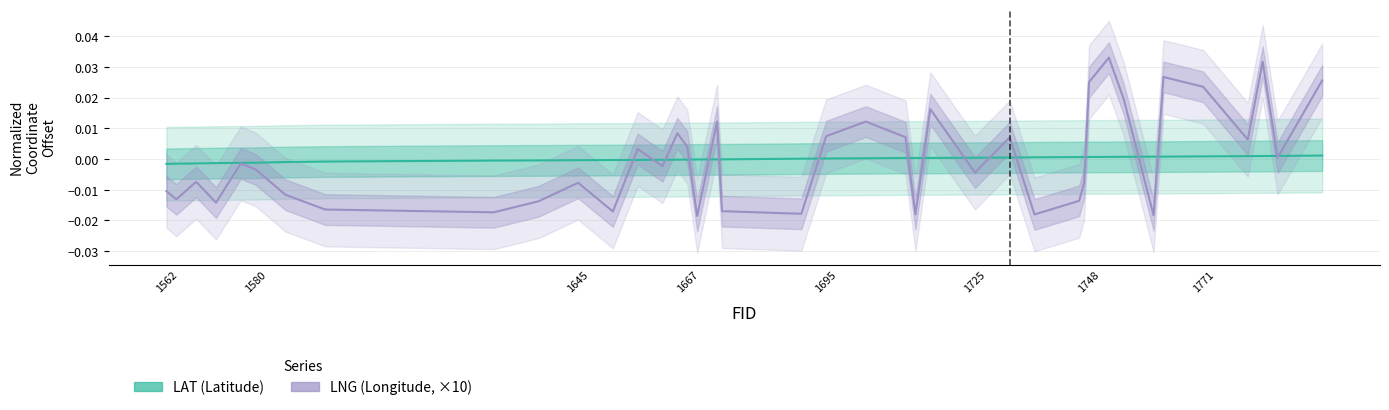

Which series has the largest range (max minus min)?

LNG (Longitude, ×10)